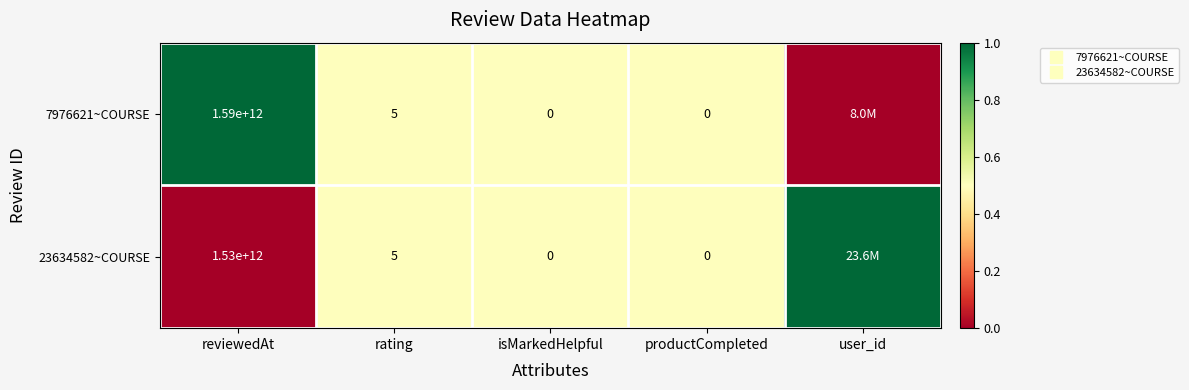

List the labels in order of 7976621~COURSE value, smallest first.

user_id, rating, isMarkedHelpful, productCompleted, reviewedAt